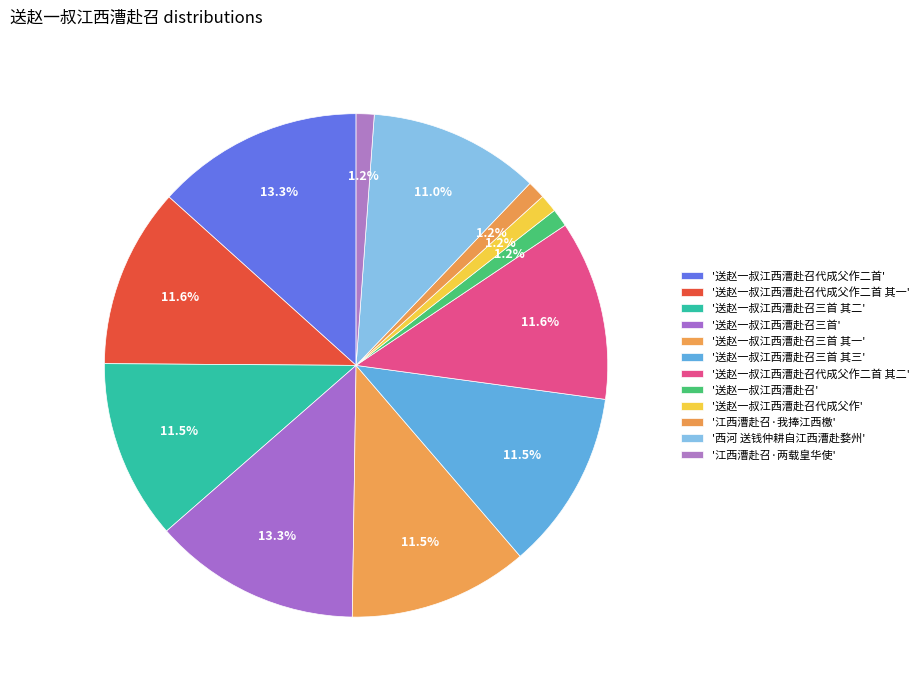

Is there a majority slice in this chart?

No